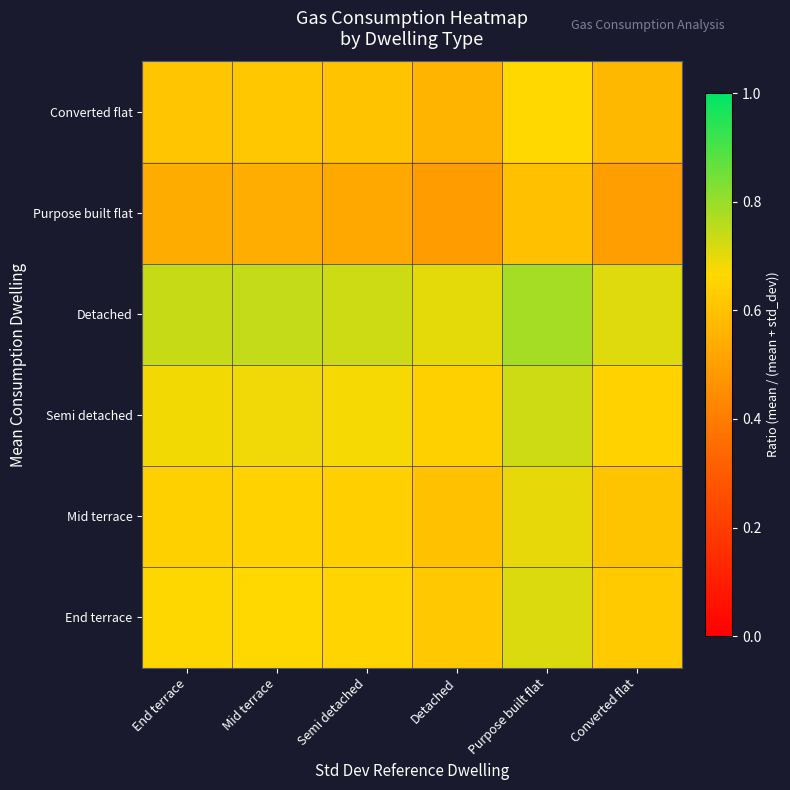

What is the minimum value shown in the chart?

0.5